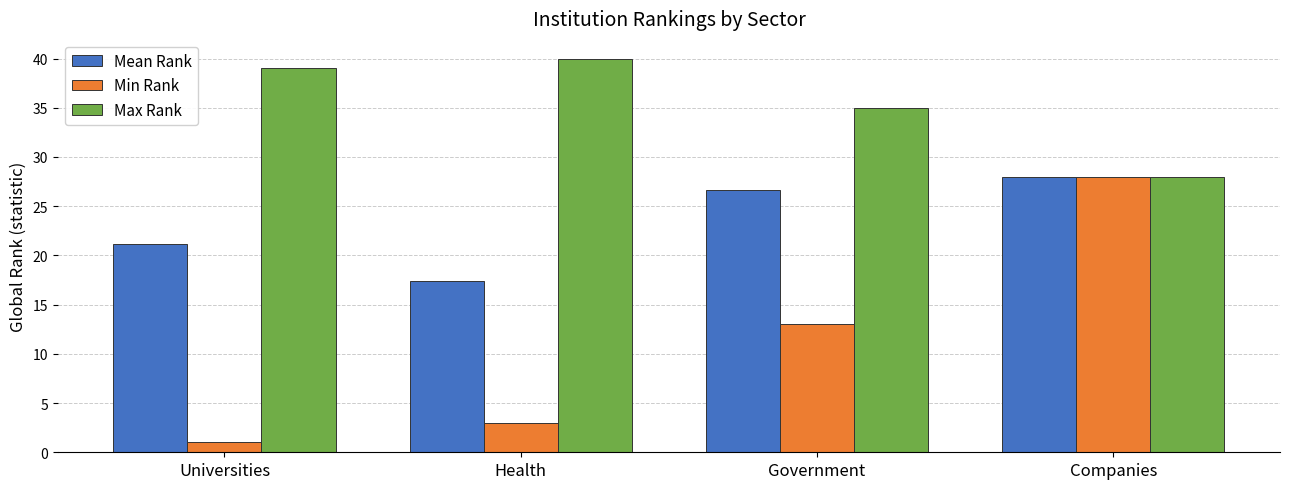

Which series has the largest total across all categories?

Max Rank